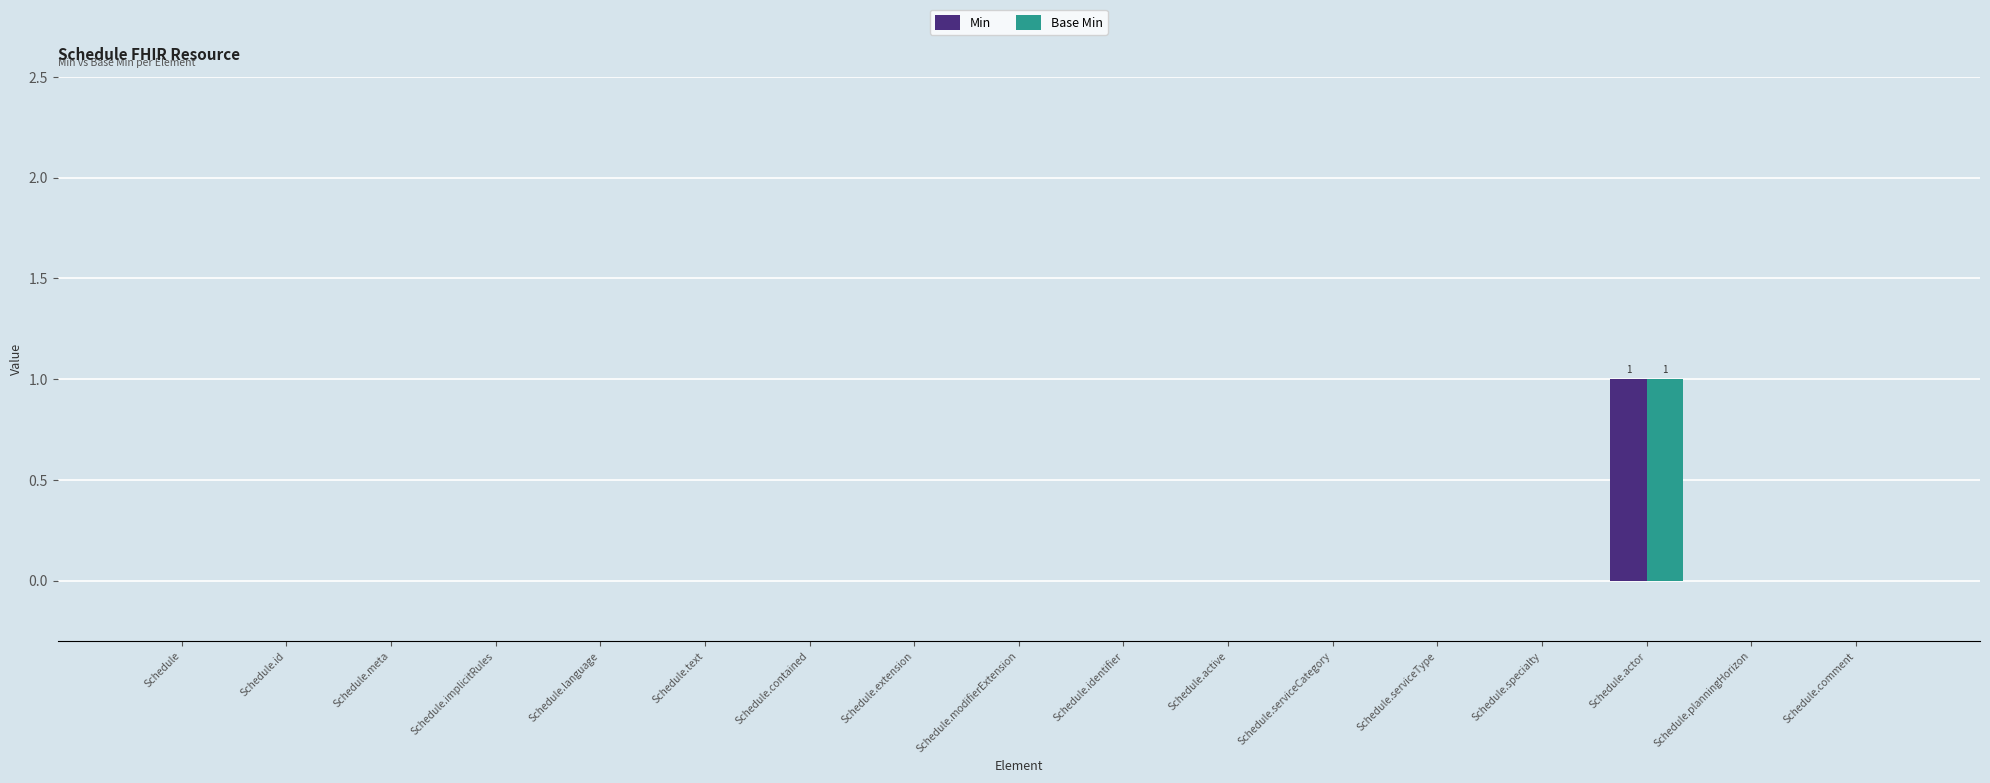

Is it true that Min equals -1 at Schedule.contained?

False